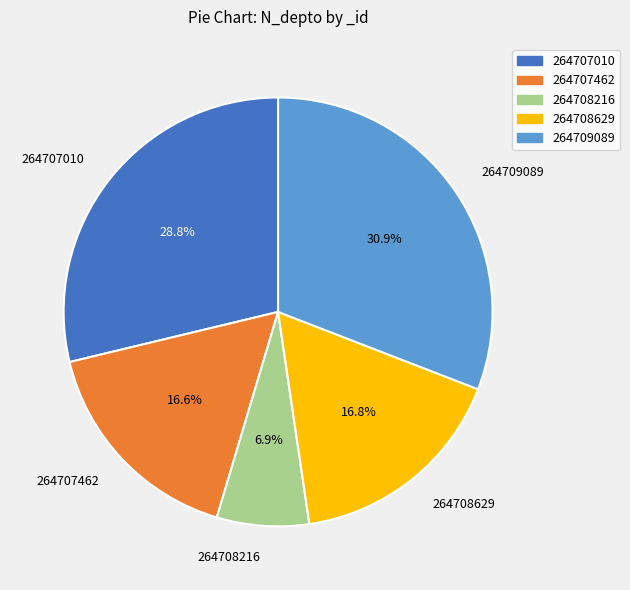

How many segments does this pie chart have?

5